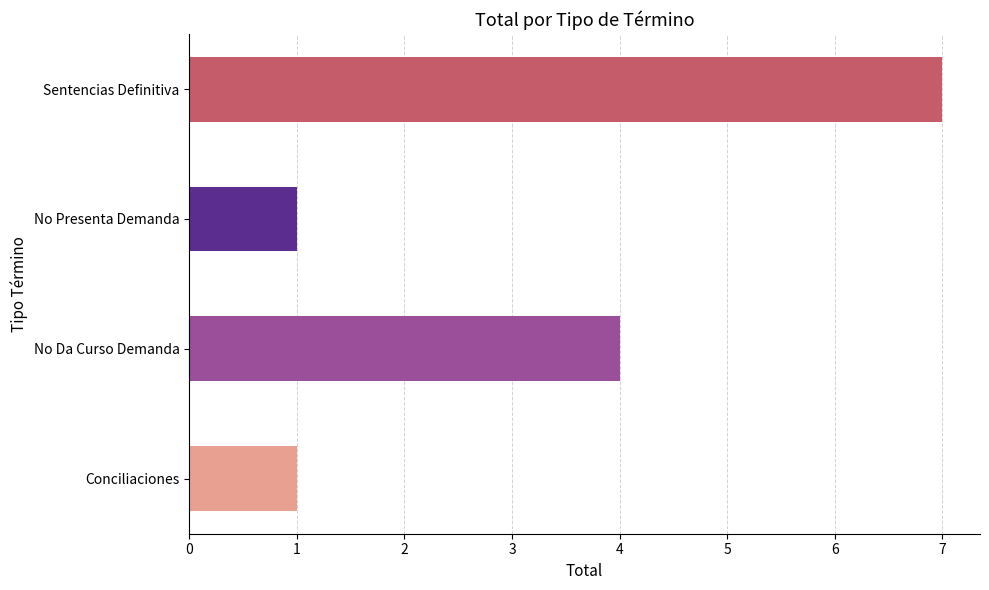

What is the difference between the values at No Presenta Demanda and No Da Curso Demanda?

3